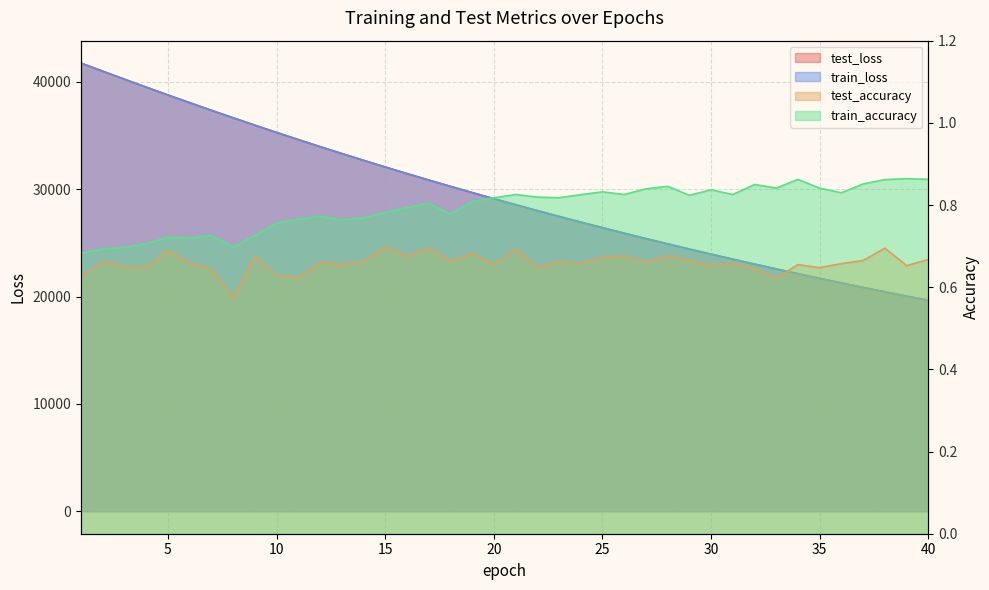

At which category is the sum across all series the highest?

1